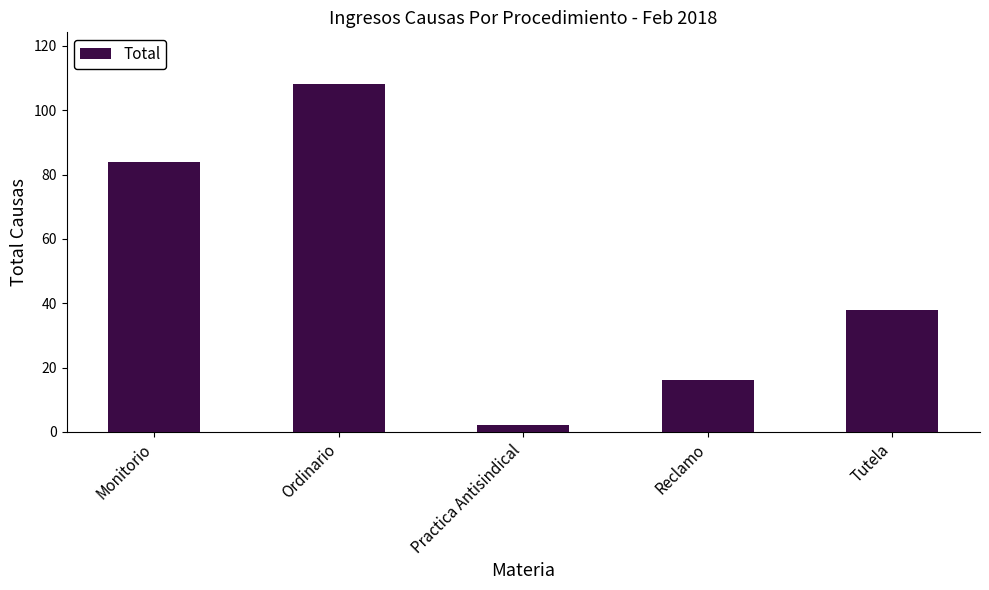

Is it true that the value at Reclamo is 16?

True